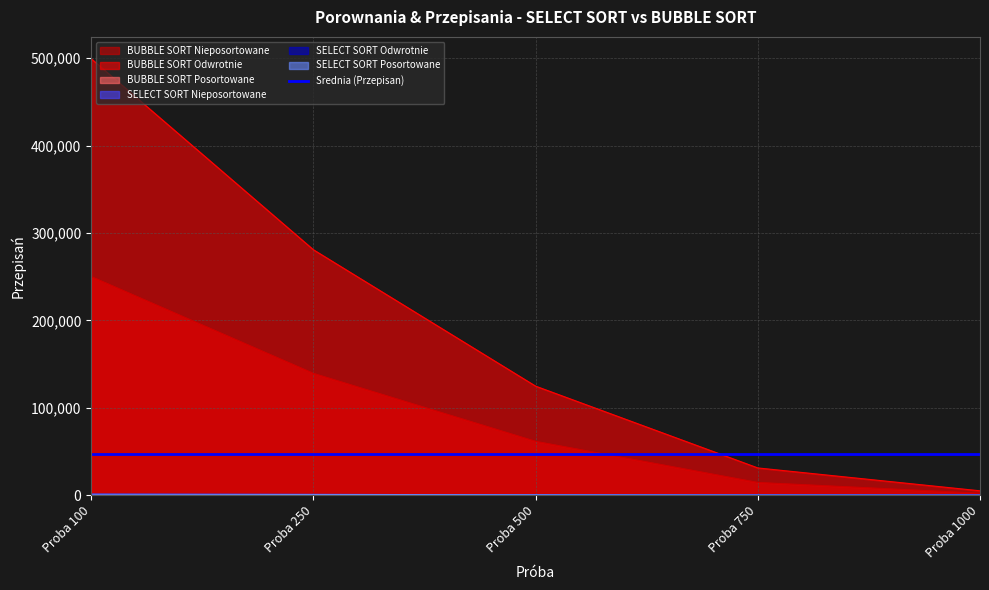

What is the approximate value of SELECT SORT Posortowane at Proba 100, to the nearest 10?

1000